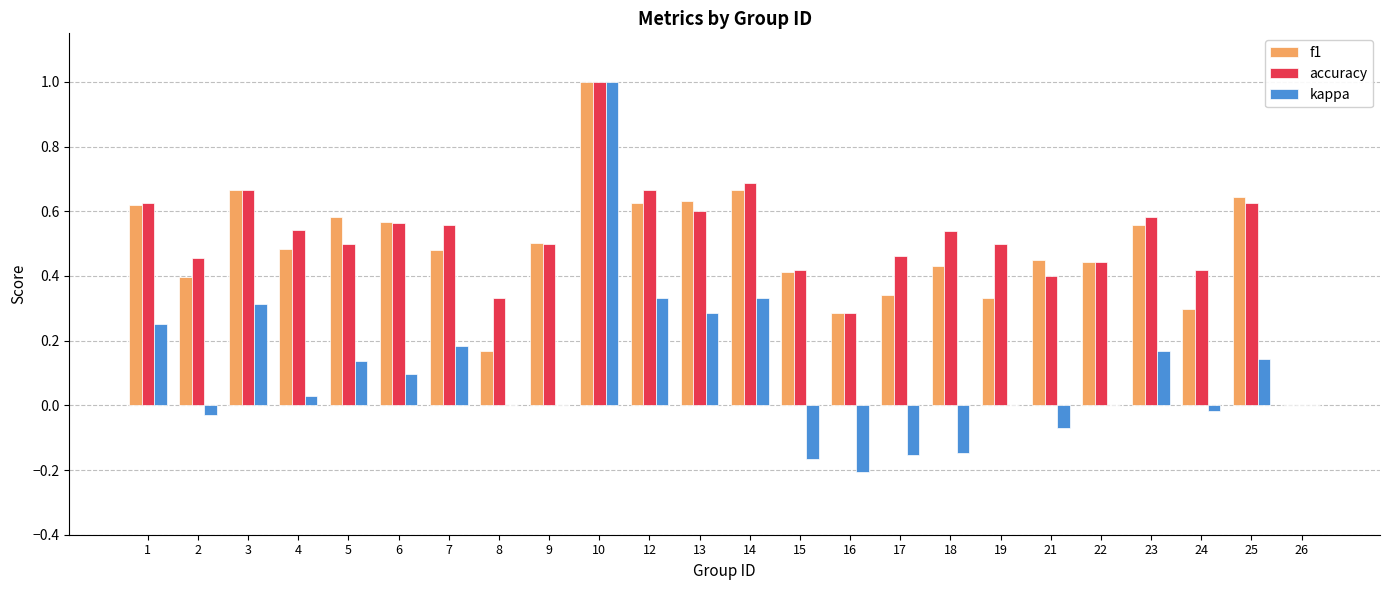

What is the maximum value shown in the chart?

1.0